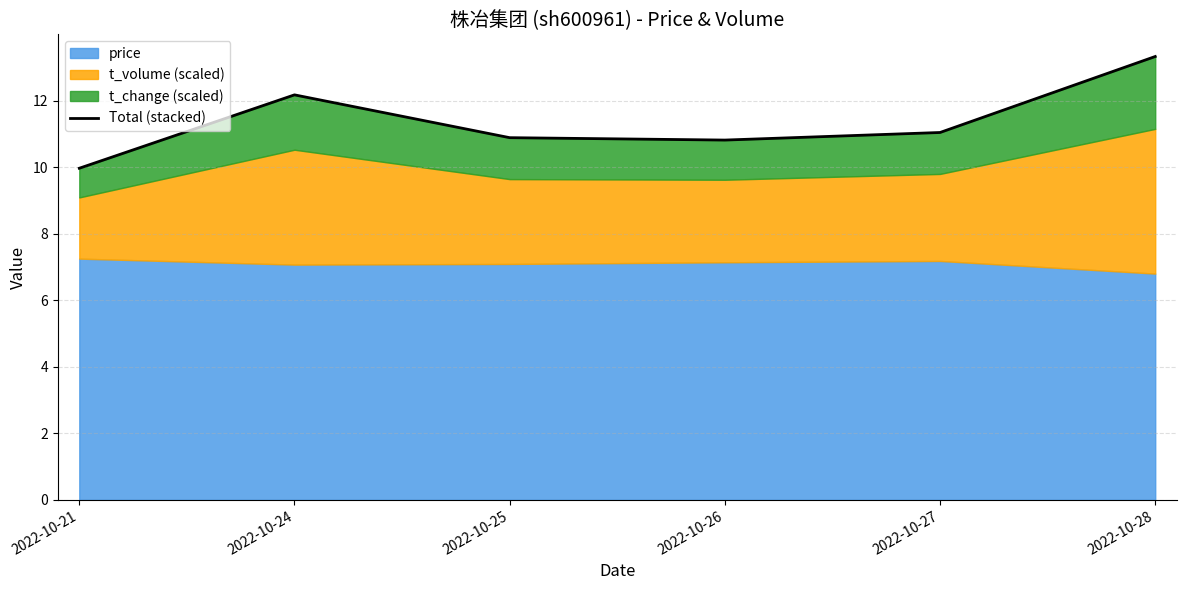

True or false: the data has more than 0 interior local peaks.

True